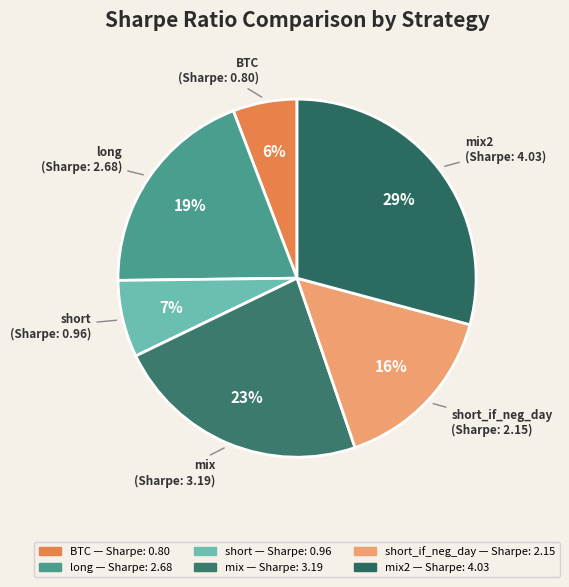

Approximately how many times larger is the value at BTC compared to mix2?

0.2